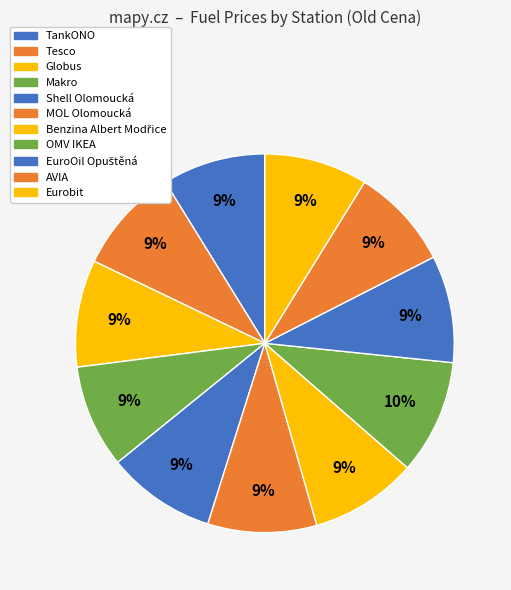

How many segments does this pie chart have?

11